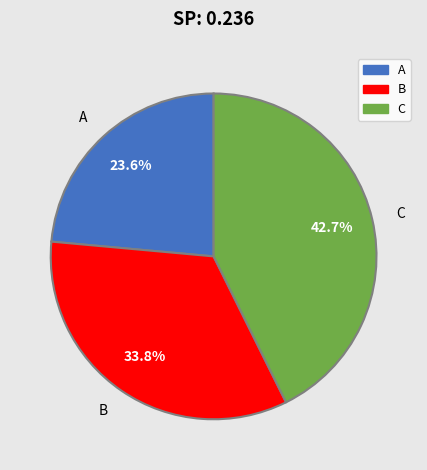

To the nearest percent, what is the average slice percentage?

33%